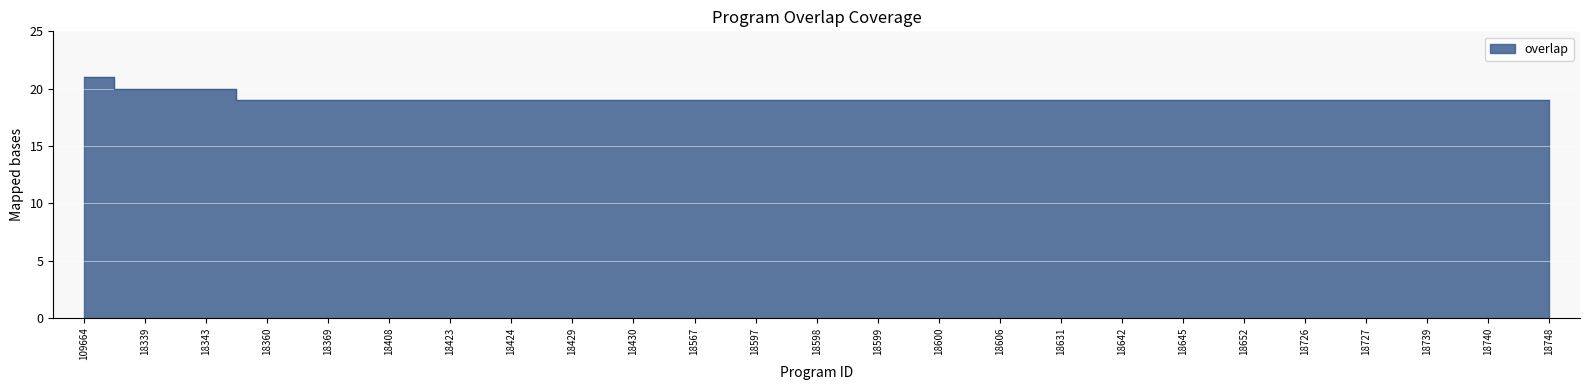

What is the difference between the maximum and second lowest values?

2